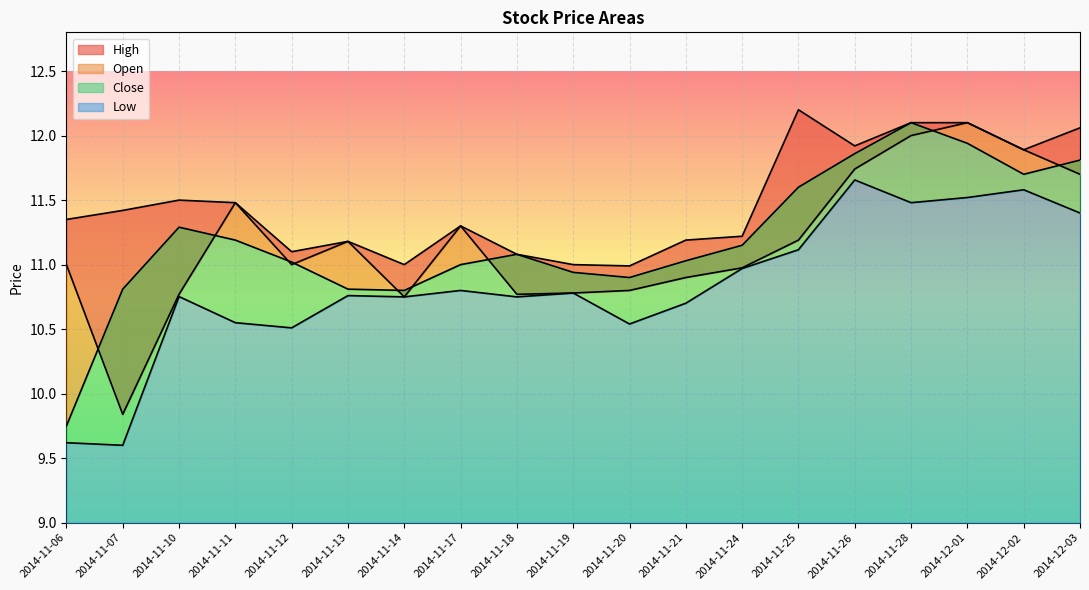

True or false: High has a value of 3.7 at 2014-11-14.

False